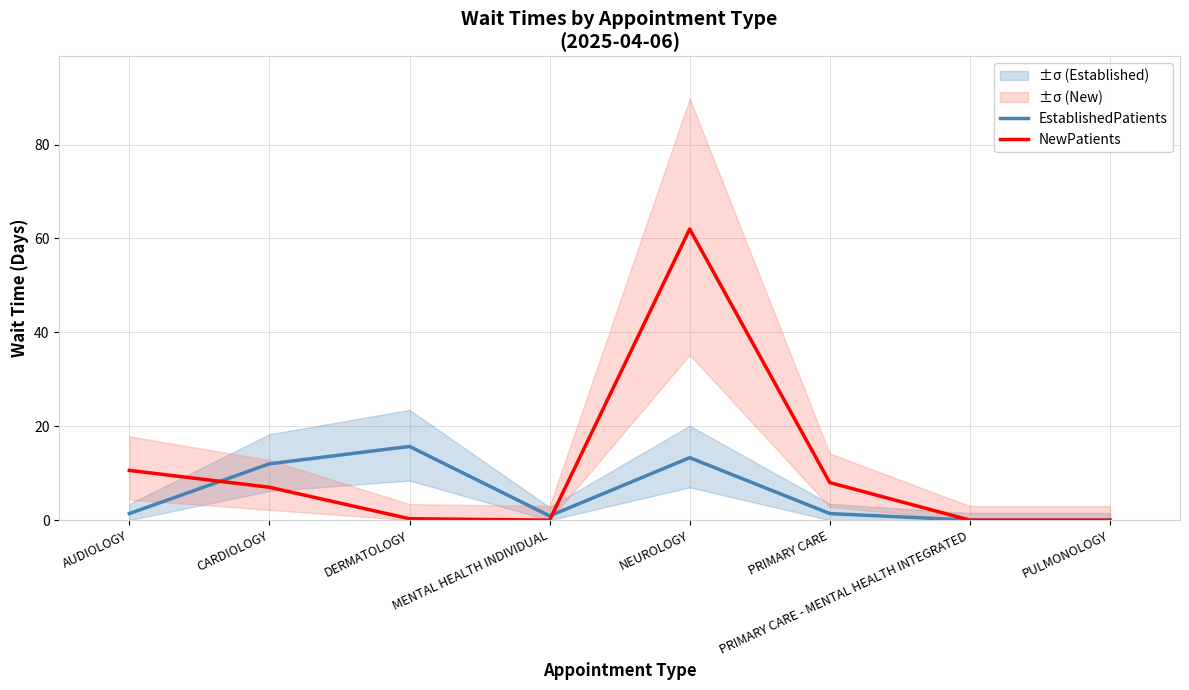

Where does the NewPatients series first go above 7?

AUDIOLOGY